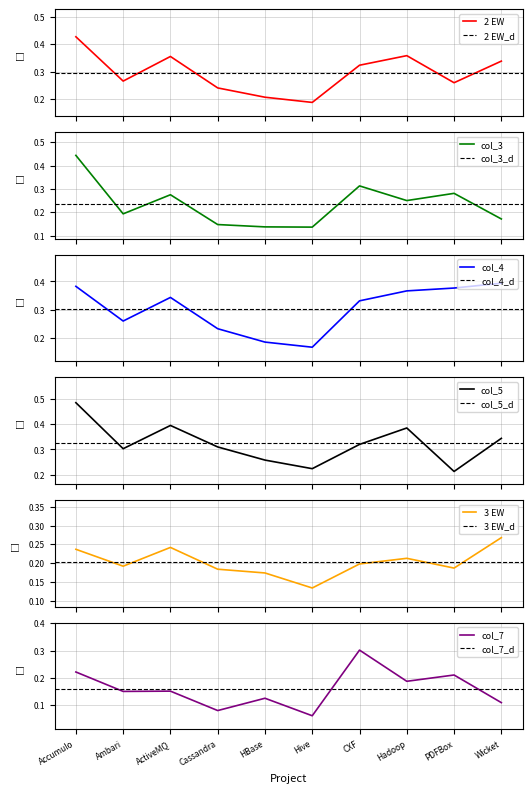

What is the difference between the col_3 values at Hive and Hadoop?

0.1